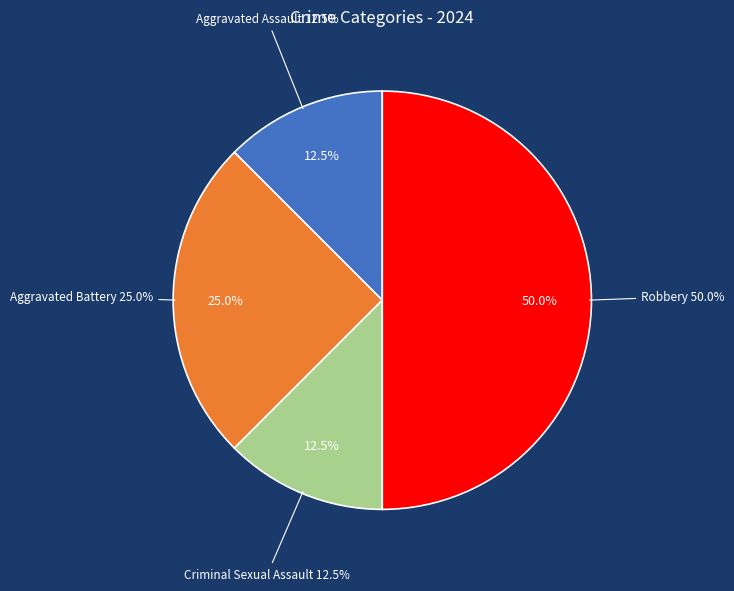

True or false: Robbery accounts for 50% of the total.

True